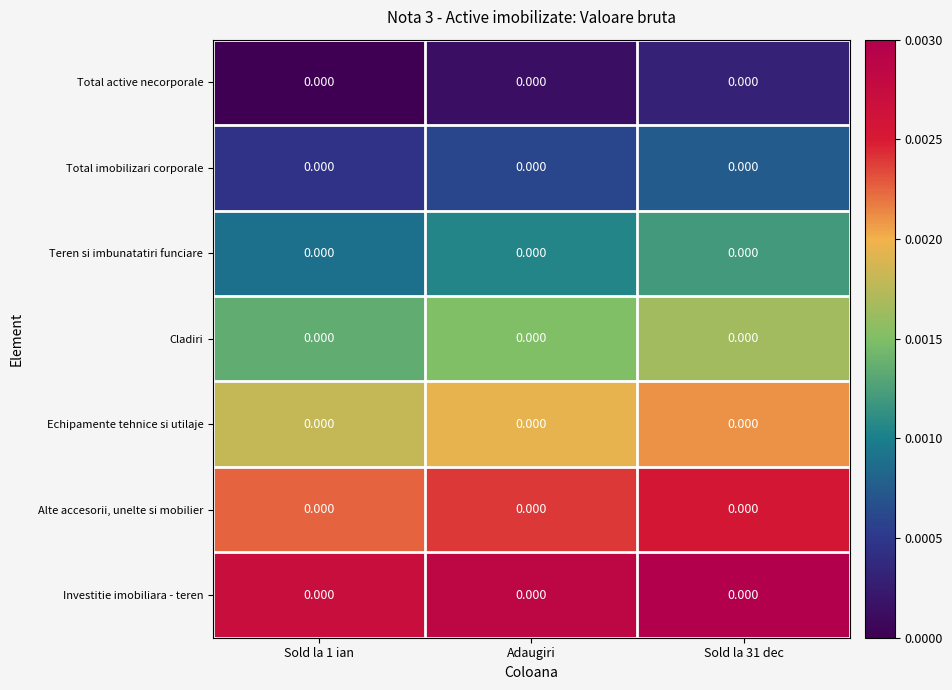

List the labels in order of Echipamente tehnice si utilaje value, largest first.

Sold la 31 dec, Adaugiri, Sold la 1 ian